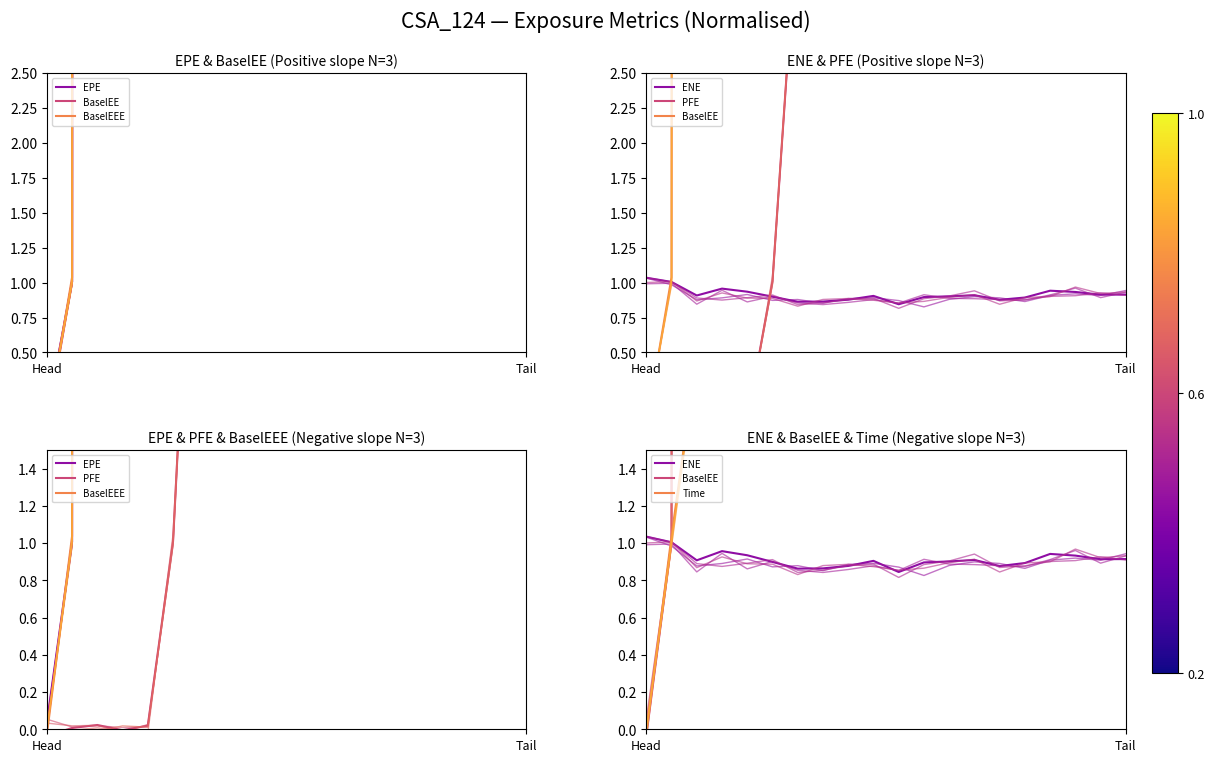

At which category is the sum across all series the highest?

18